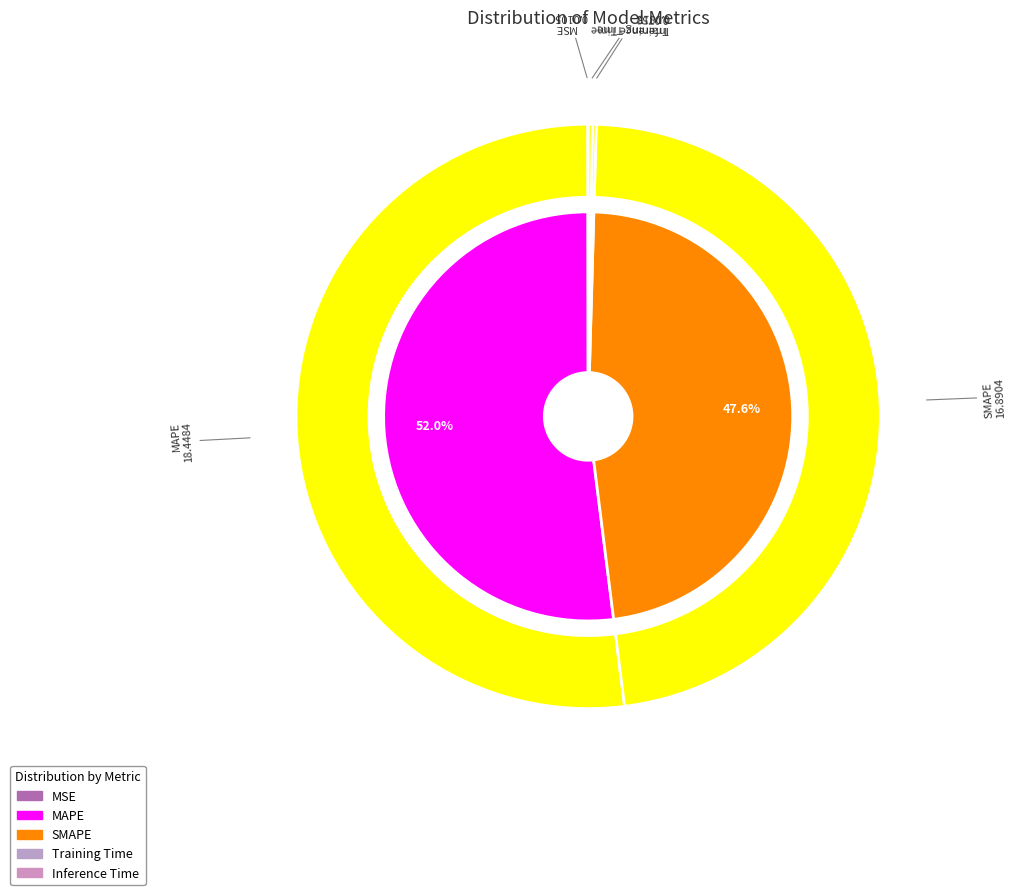

To the nearest percent, what percentage of the pie is SMAPE?

48%